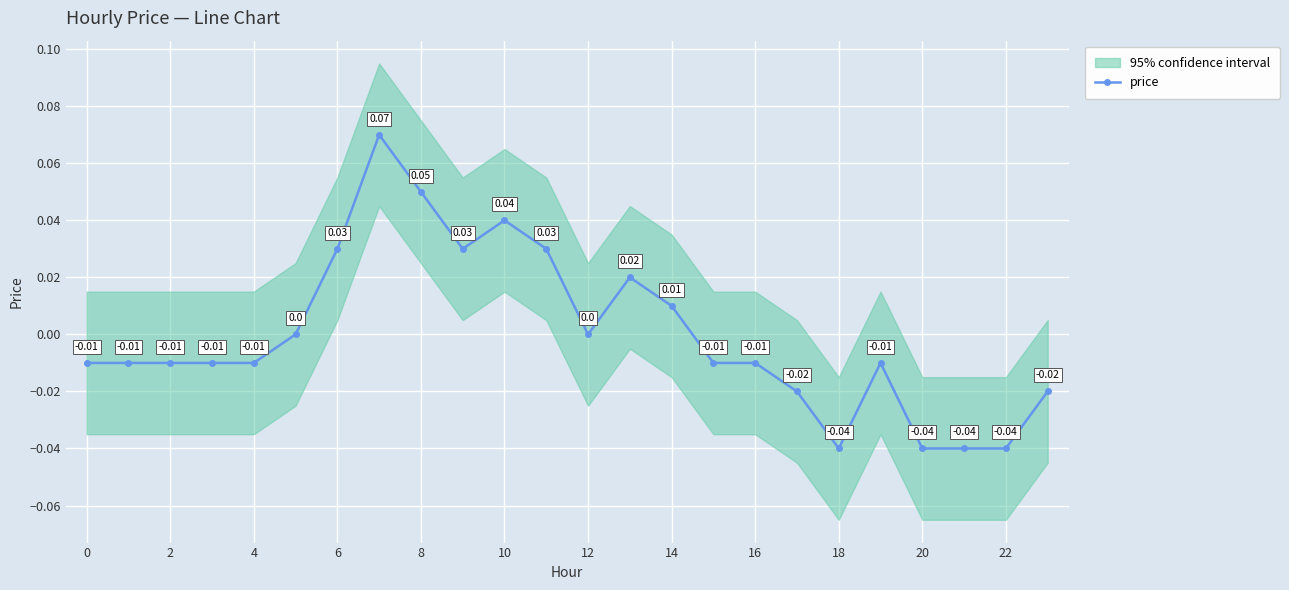

Does the chart display data point markers on the line(s)?

Yes